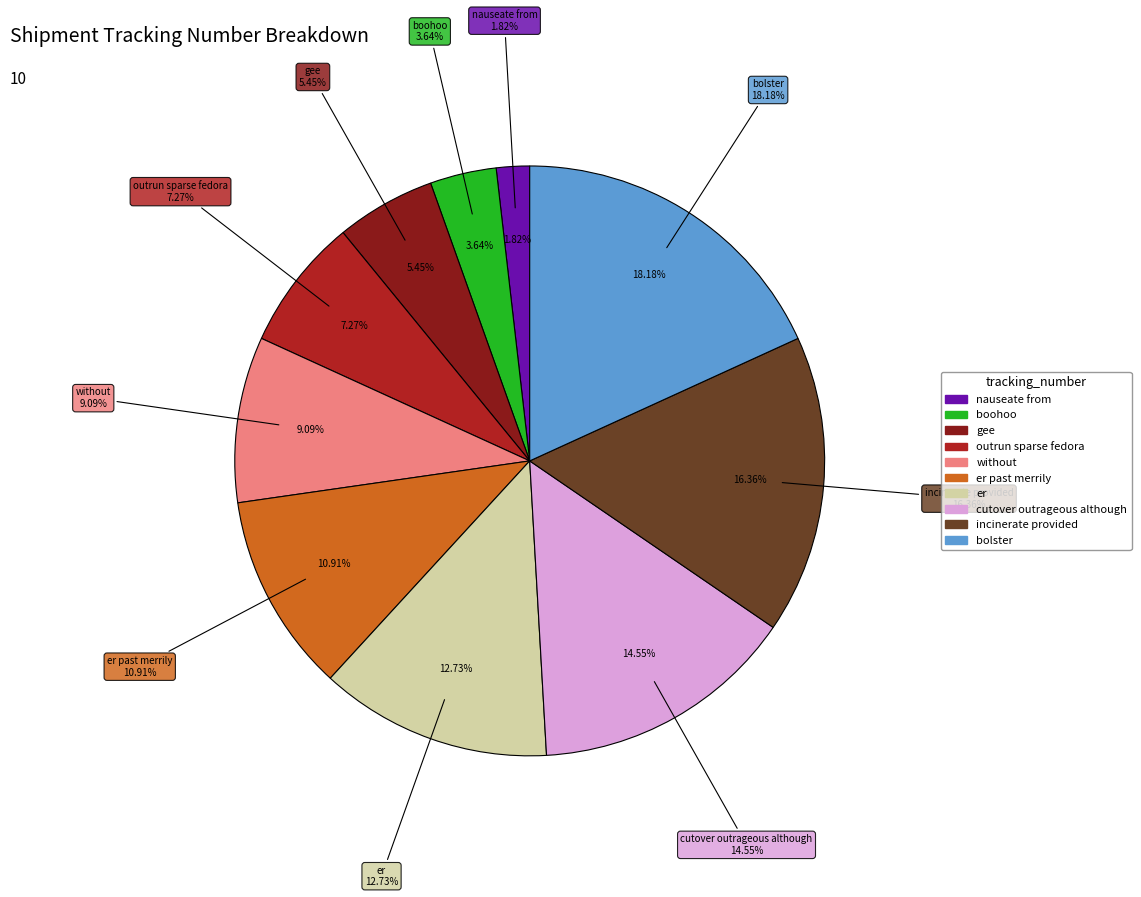

Rank the categories by value from lowest to highest.

nauseate from, boohoo, gee, outrun sparse fedora, without, er past merrily, er, cutover outrageous although, incinerate provided, bolster